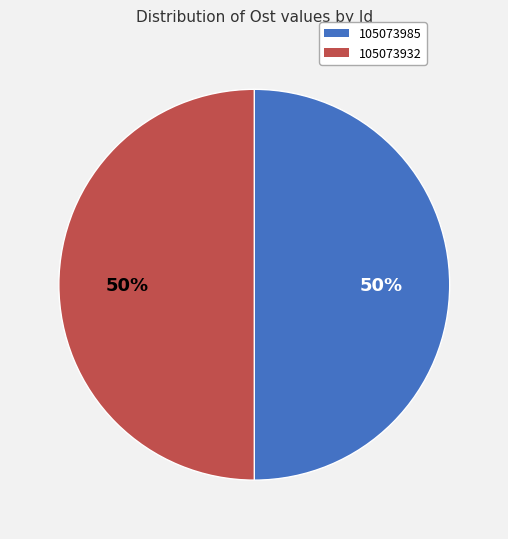

To the nearest percent, what percentage of the pie is 105073985?

50%